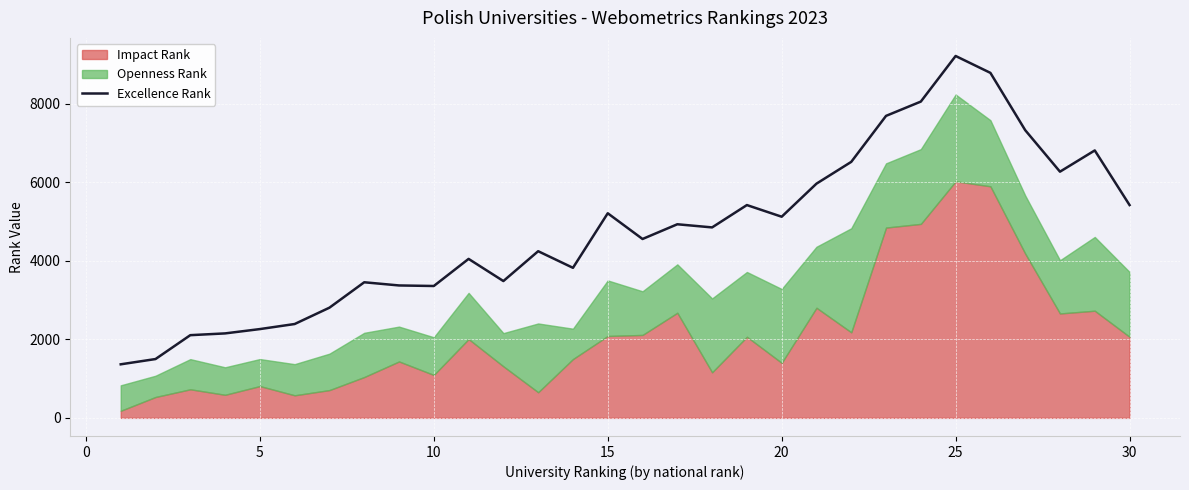

What is the value of the 8th point from the left?

3453